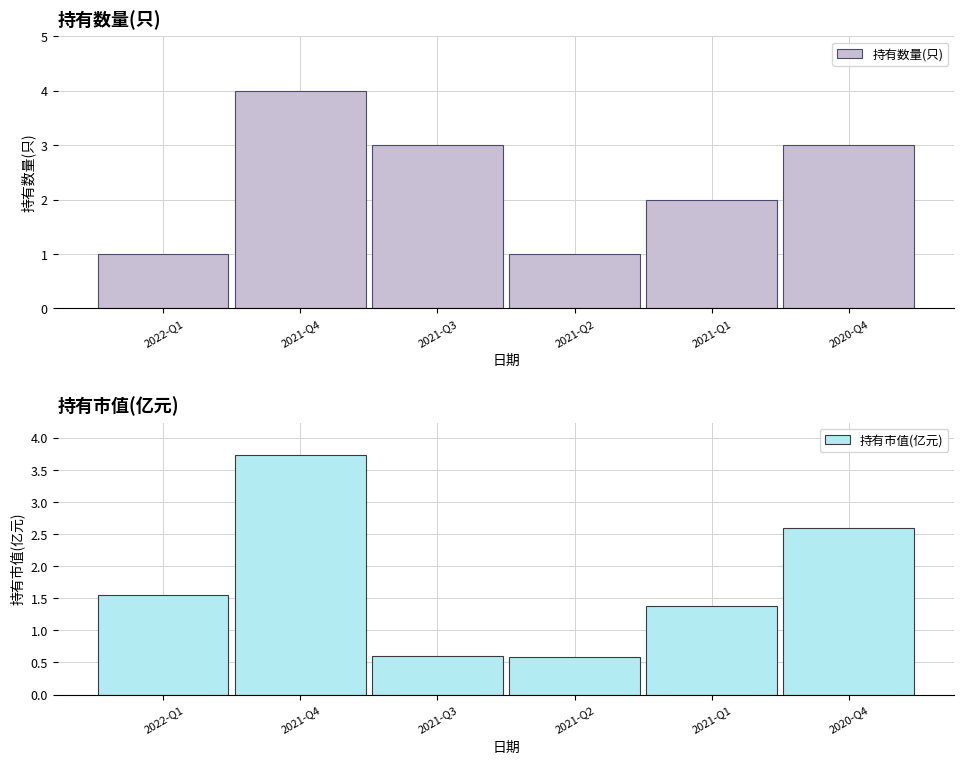

What value does the 持有市值(亿元) series have at 2021-Q3?

0.6